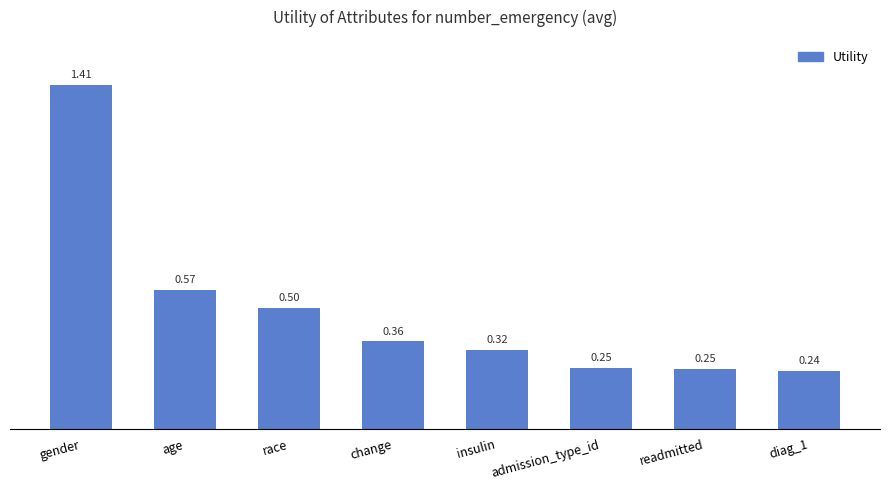

Between race and age, which is larger?

age